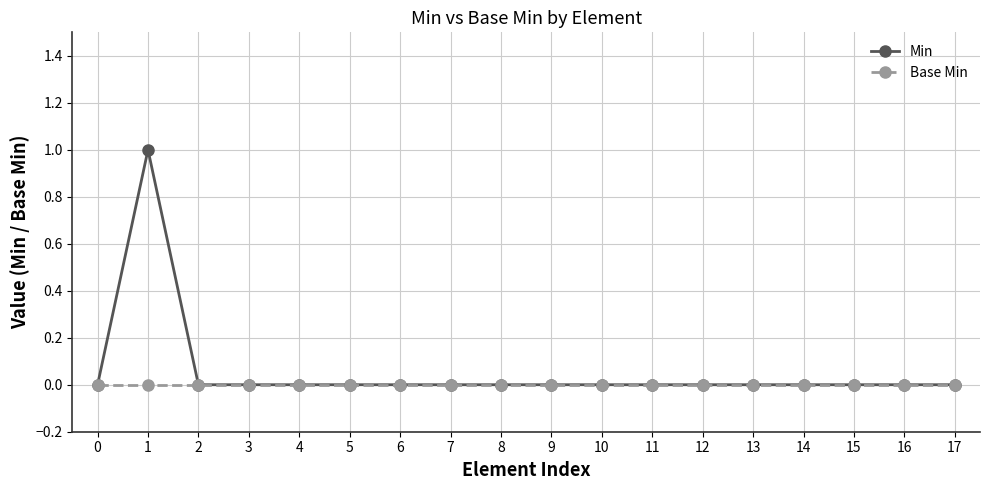

Which series has the largest total across all categories?

Min